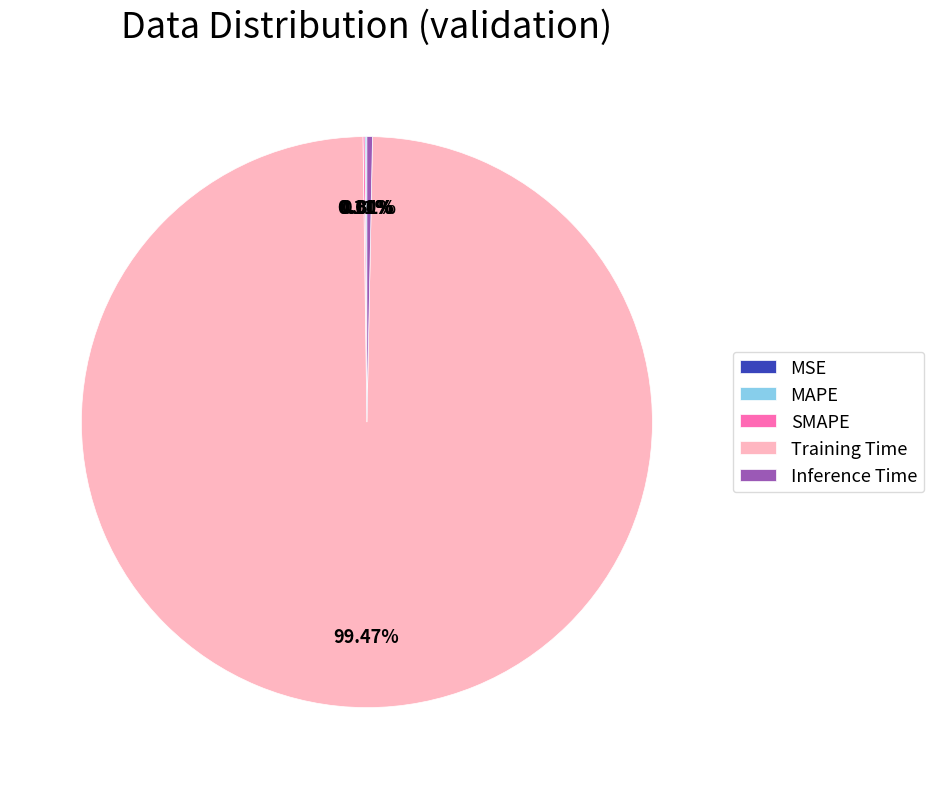

Does Training Time account for over 50% of the chart?

Yes